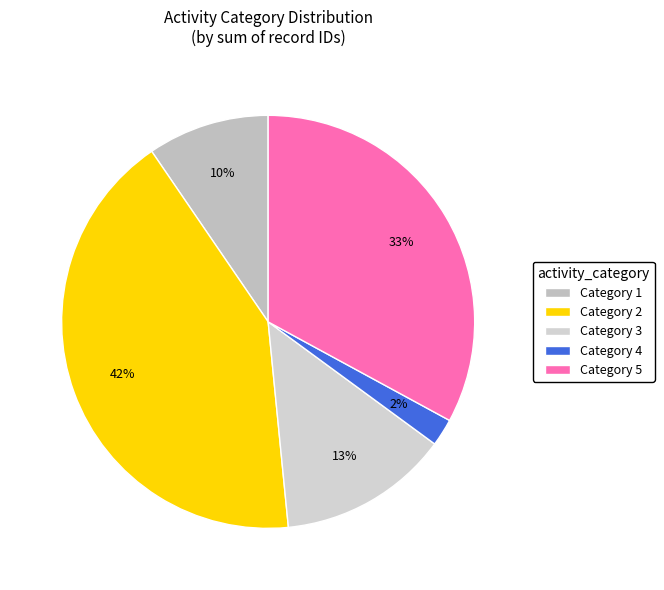

To the nearest percent, what is the difference between the largest and smallest slice percentages?

40%